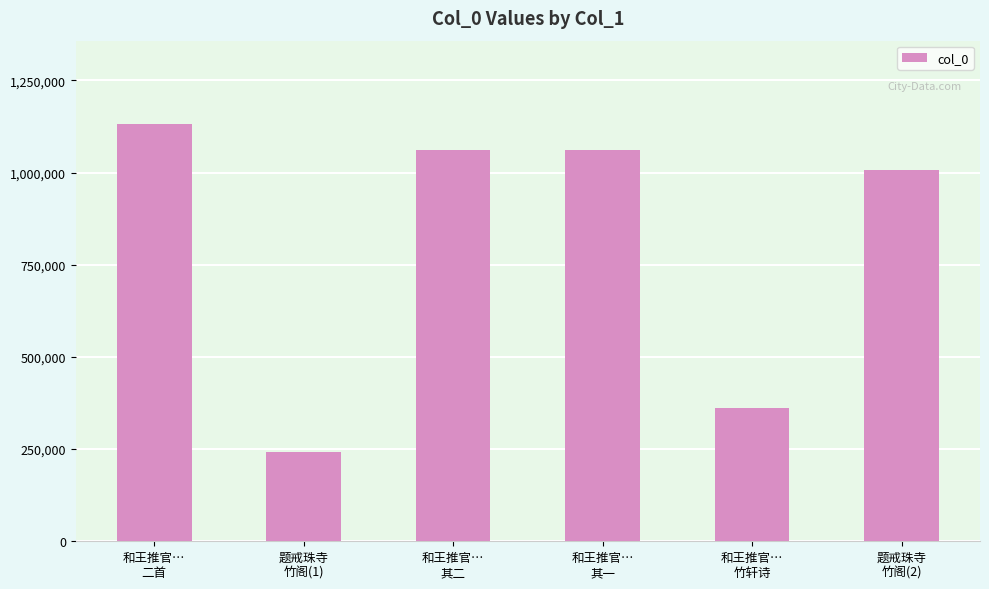

What is the sum of the values at 题戒珠寺
竹阁(2) and 和王推官…
其一?

2068423